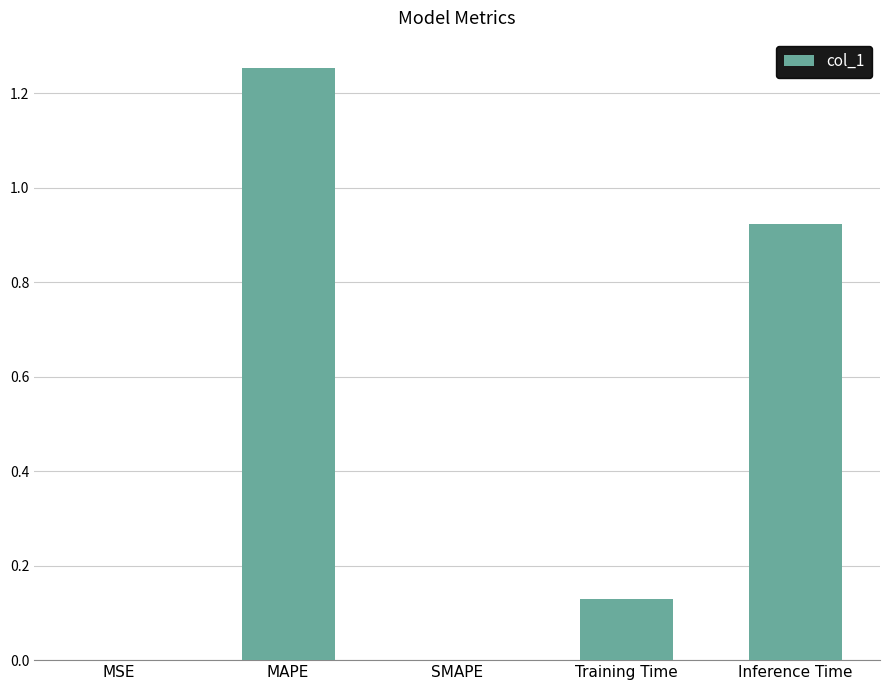

The value at Inference Time is 0.4. True or false?

False